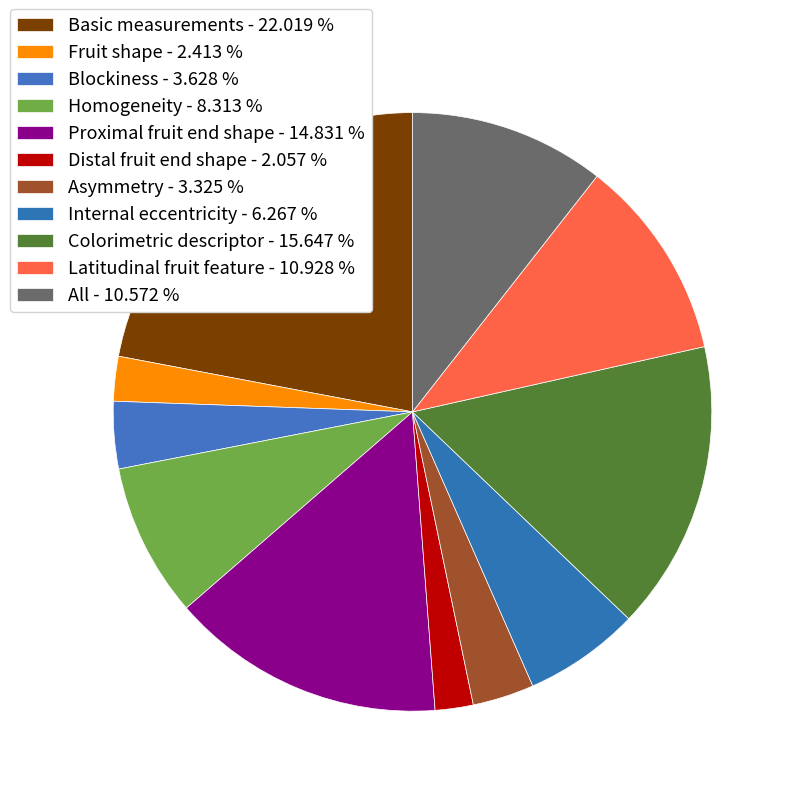

Is the sum of Homogeneity and Internal eccentricity greater than half?

No